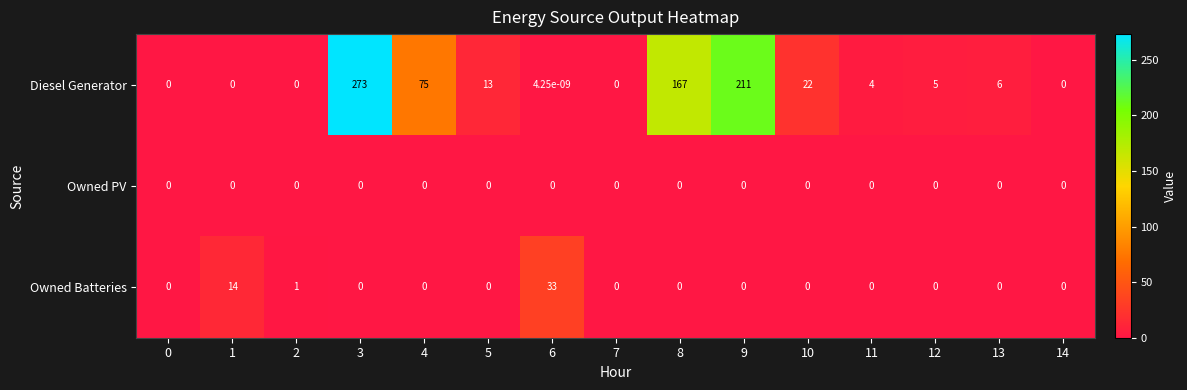

At which category is the sum across all series the highest?

3